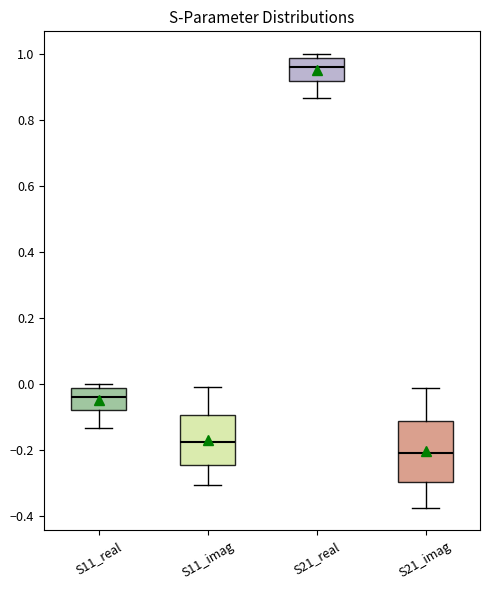

Which box is the tallest, from its lower edge to its upper edge?

S21_imag